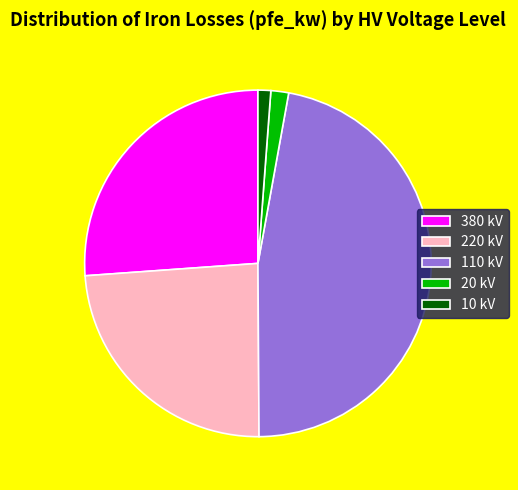

Combined, do 110 kV and 10 kV account for over 50%?

No